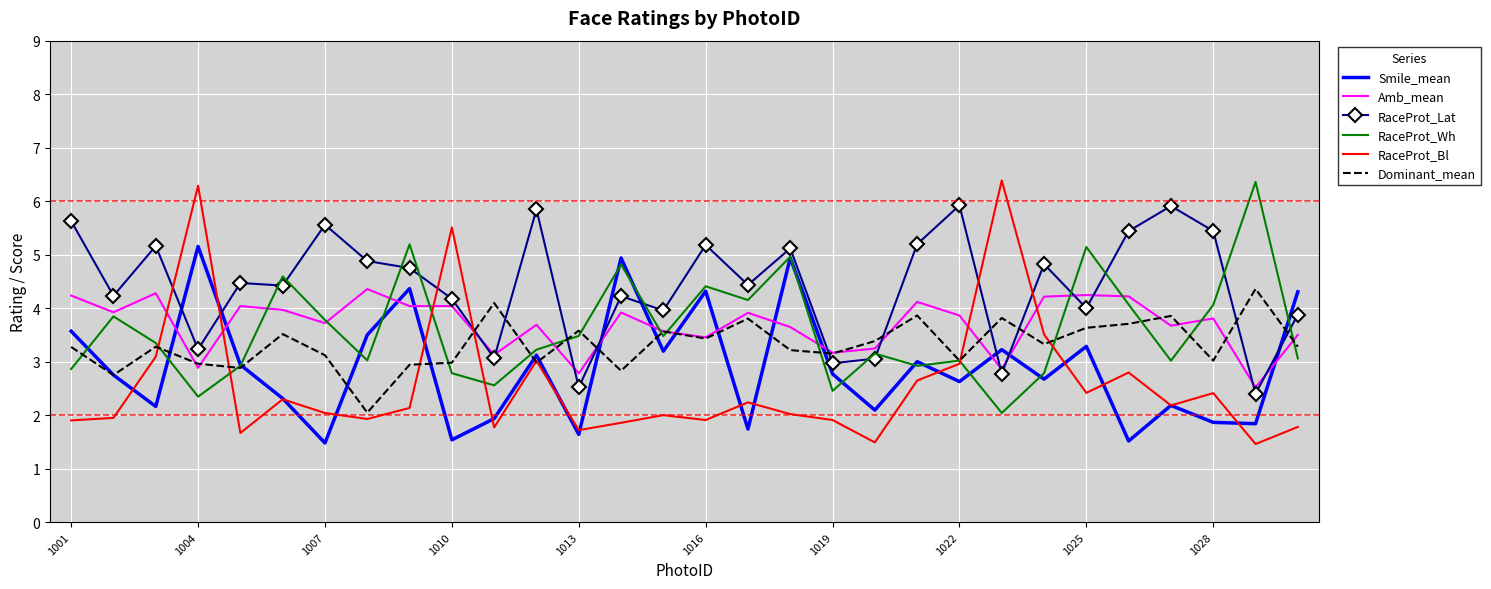

Which series has the largest total across all categories?

RaceProt_Lat